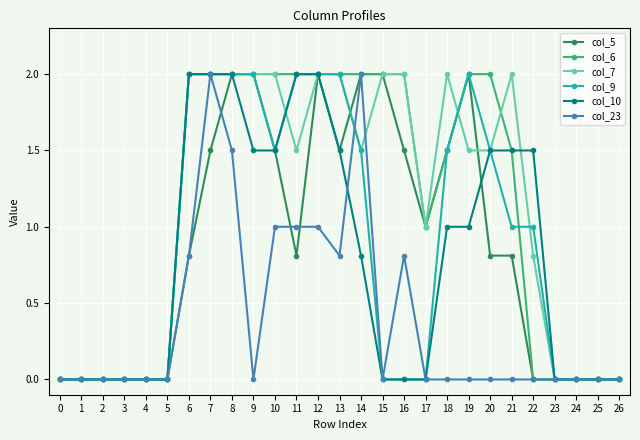

Is the value of col_10 at 26 greater than the value of col_6 at 14?

No